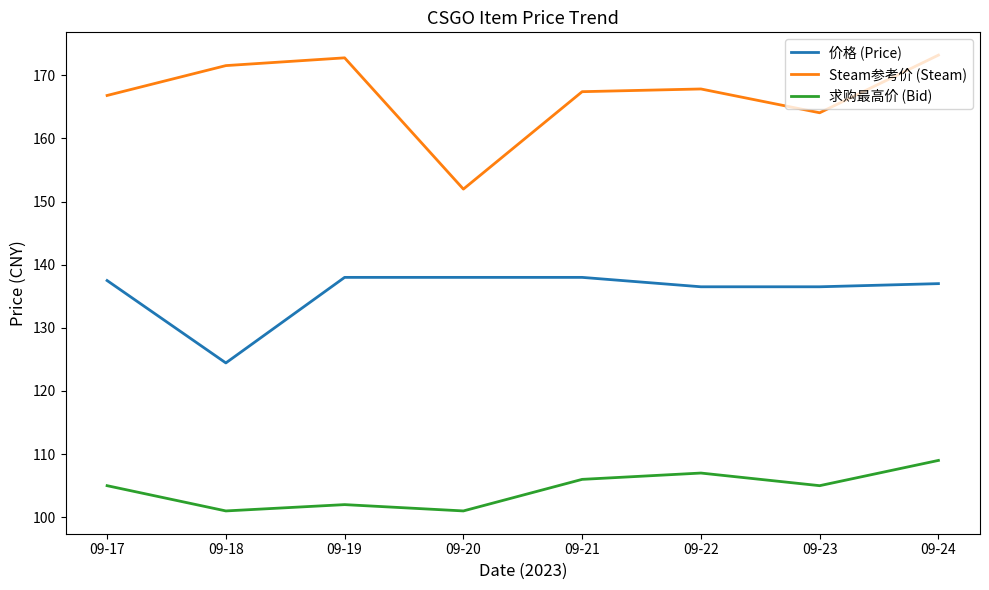

Which series has the widest spread of values?

Steam参考价 (Steam)